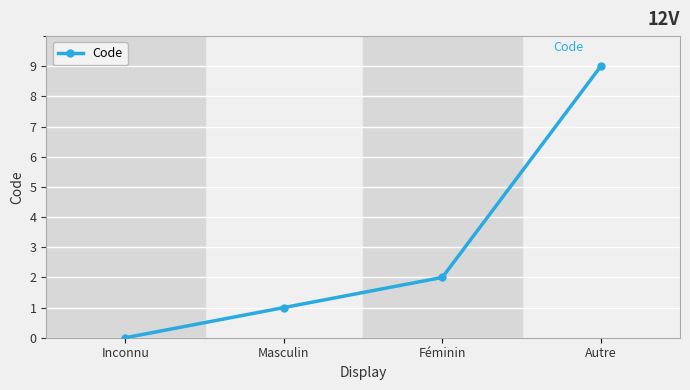

How many values are below 2?

2